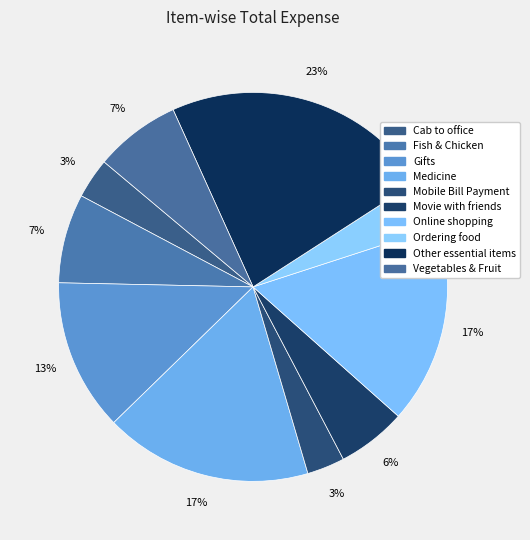

Between Movie with friends and Ordering food, which is larger?

Movie with friends